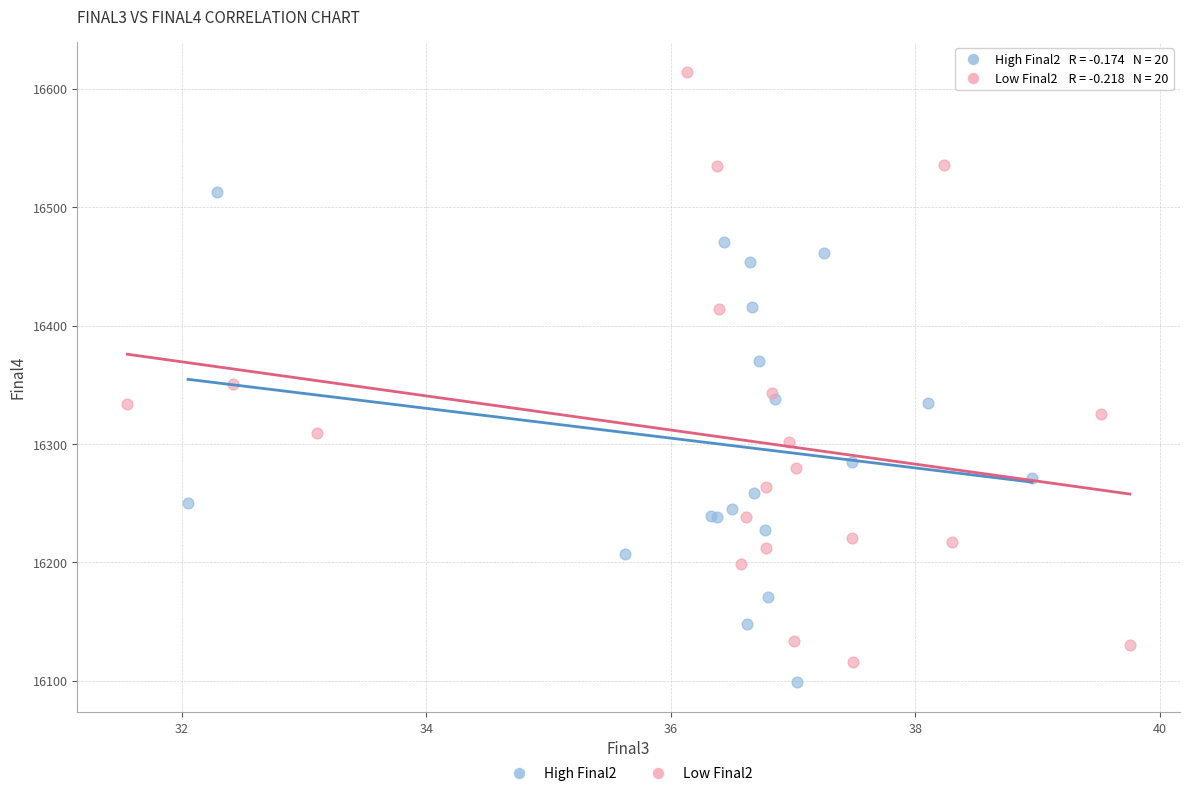

Which series reaches the maximum Y coordinate?

Low Final2